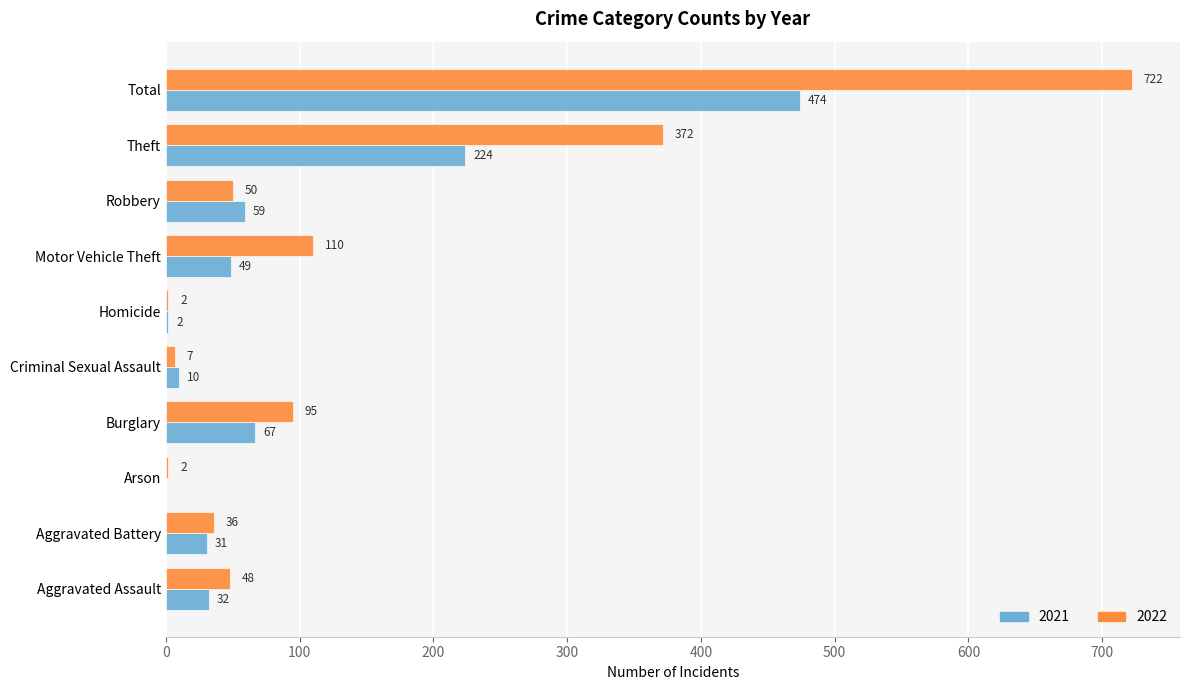

Which series has the largest total across all categories?

2022